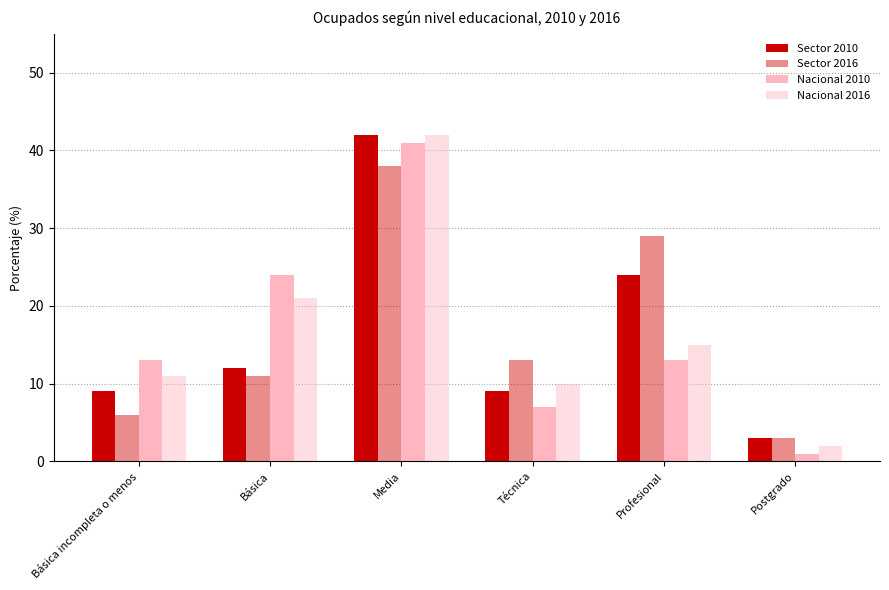

Reading left to right, list all the values displayed in this chart.

Sector 2010: Básica incompleta o menos=9	Básica=12	Media=42	Técnica=9	Profesional=24	Postgrado=3
Sector 2016: Básica incompleta o menos=6	Básica=11	Media=38	Técnica=13	Profesional=29	Postgrado=3
Nacional 2010: Básica incompleta o menos=13	Básica=24	Media=41	Técnica=7	Profesional=13	Postgrado=1
Nacional 2016: Básica incompleta o menos=11	Básica=21	Media=42	Técnica=10	Profesional=15	Postgrado=2